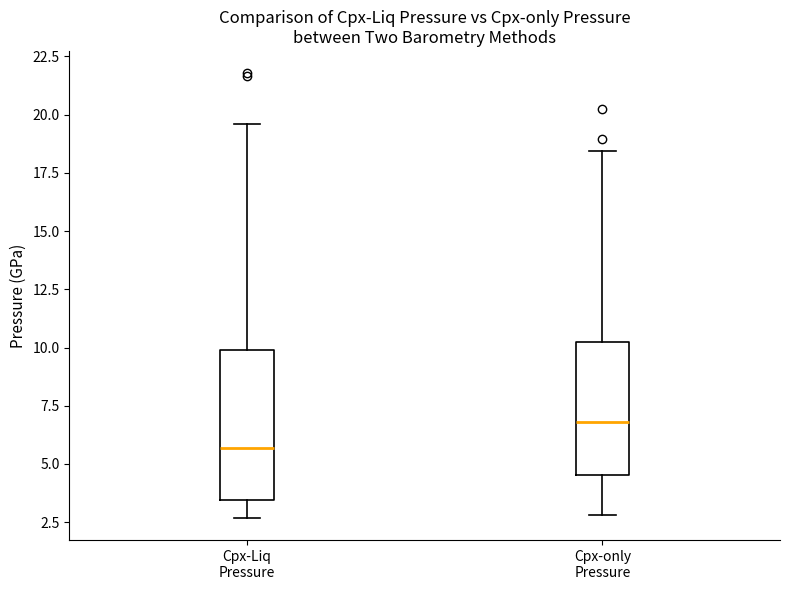

Reading left to right, transcribe this box plot: for each box, give where its median line is, the range the box spans, and where its two whiskers end, as read against the y-axis. The values are not printed on the chart, so give them approximately, as read against the axis.

Cpx-Liq Pressure: median 5.5, box 3.5 to 10.0, whiskers 2.5 to 19.5
Cpx-only Pressure: median 7.0, box 4.5 to 10.0, whiskers 3.0 to 18.5